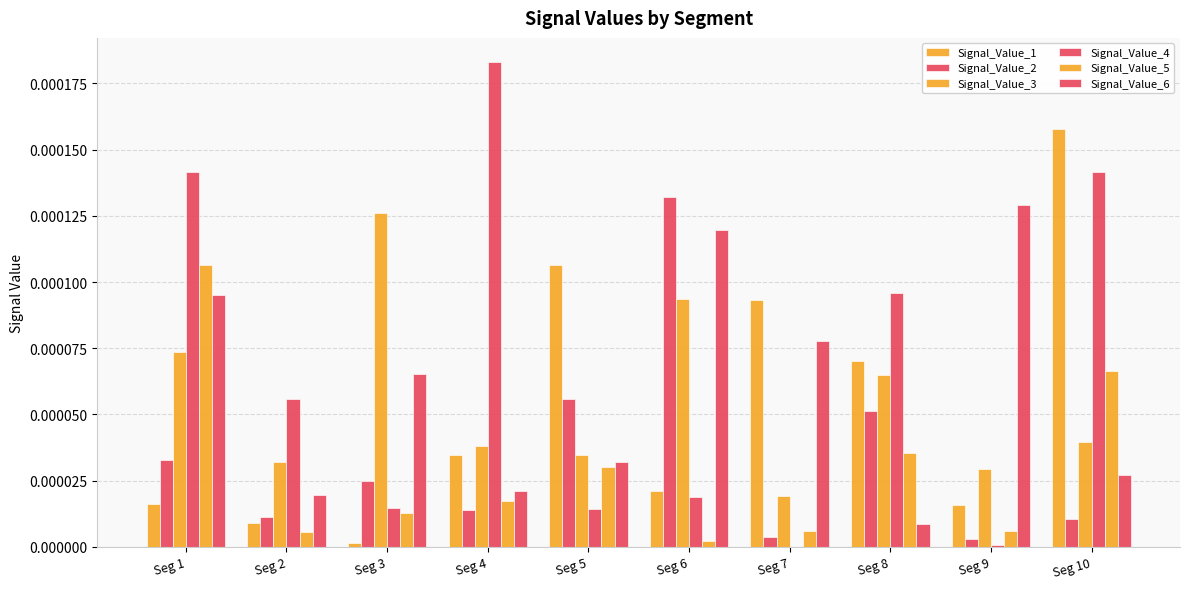

How many data points does each series have?

10